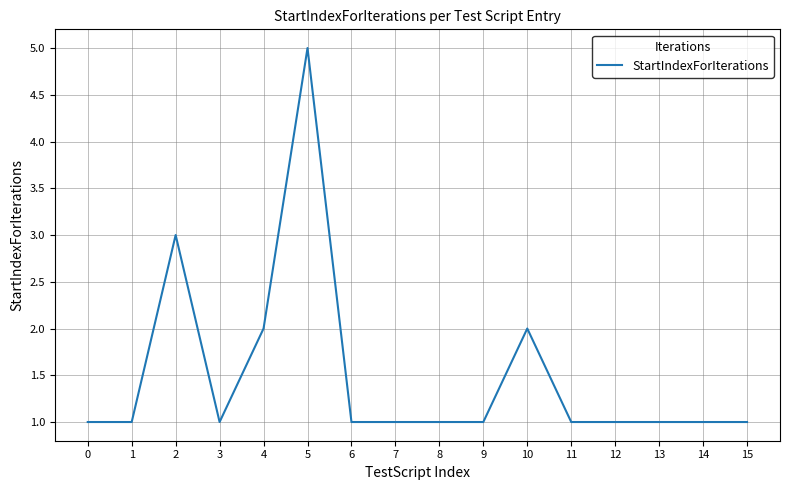

Is it true that the value at 0 is 1?

True